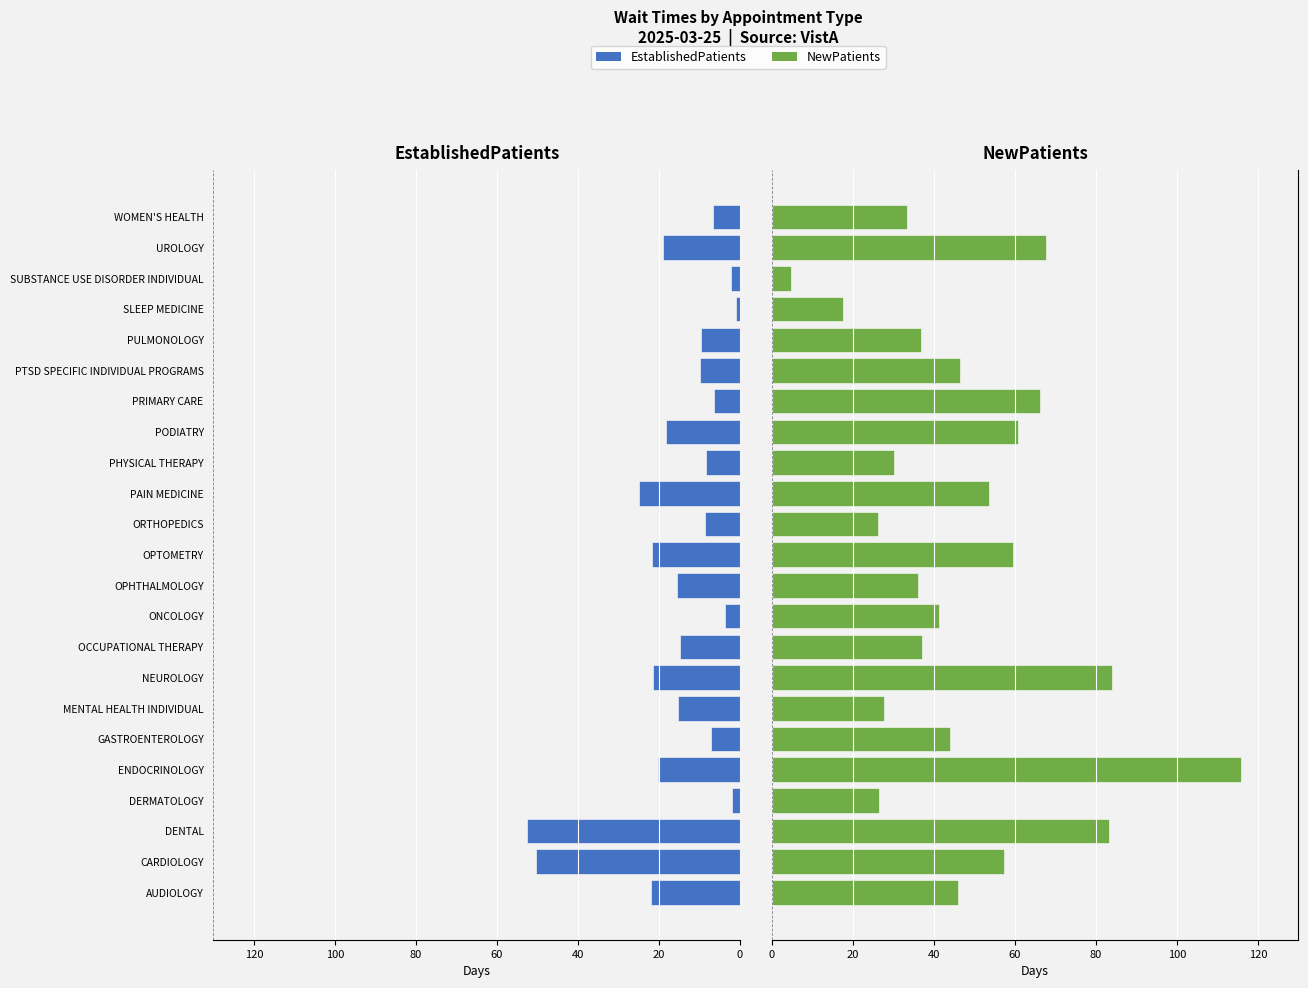

Does the chart contain stacked bars?

No